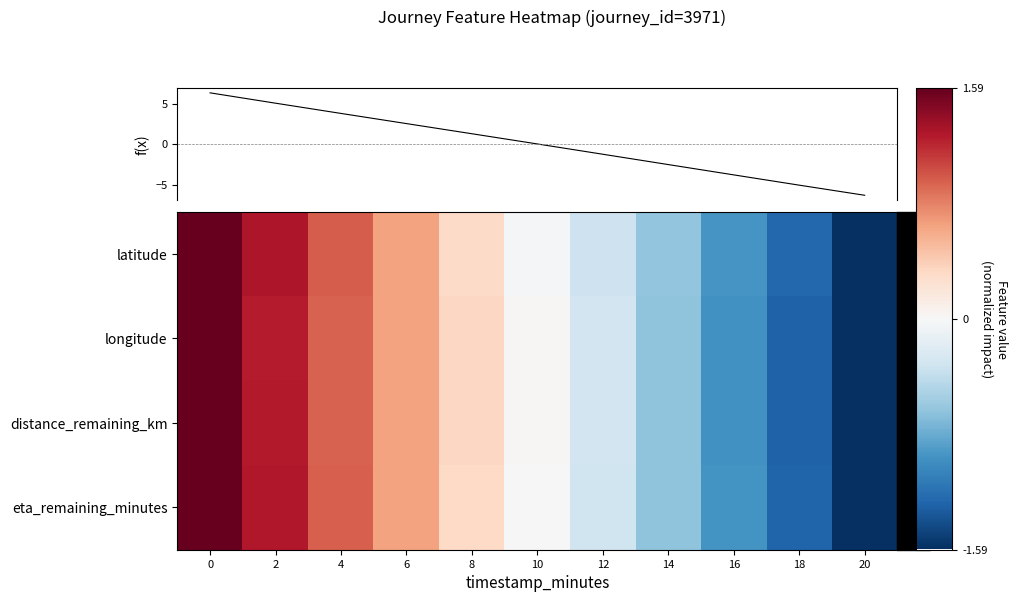

How many data points does each series have?

11